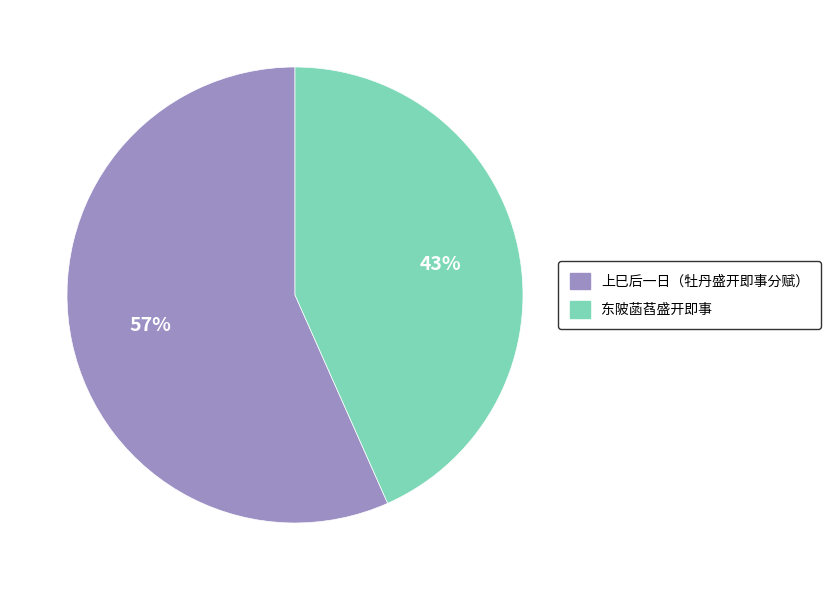

Does any single category account for the majority?

Yes